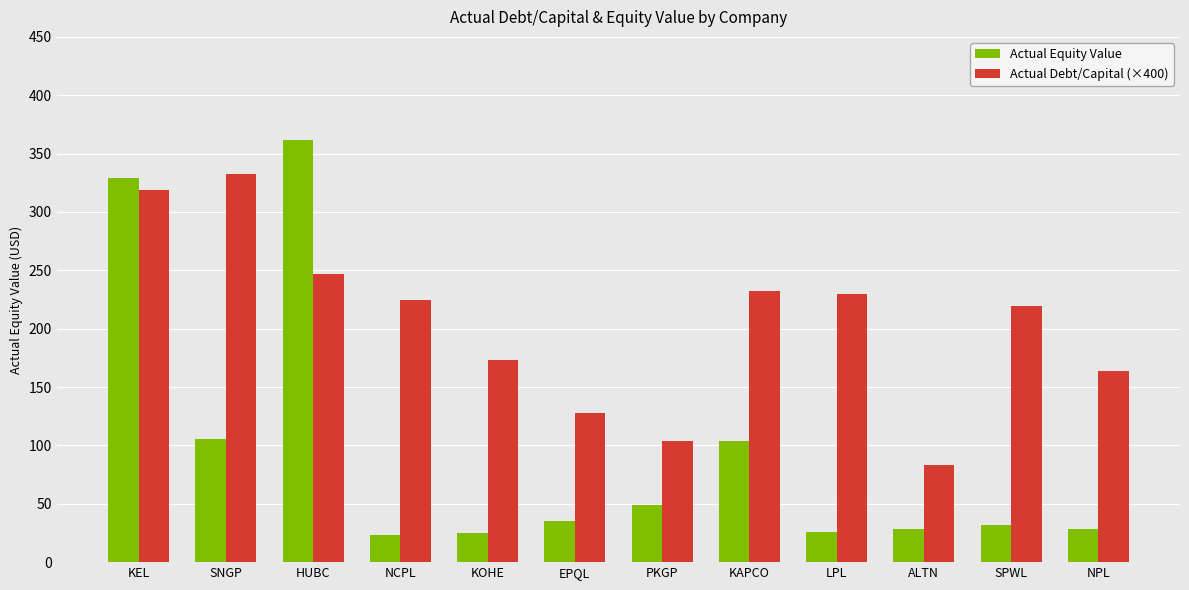

What is the sum of the Actual Equity Value values at SPWL and NPL?

60.2